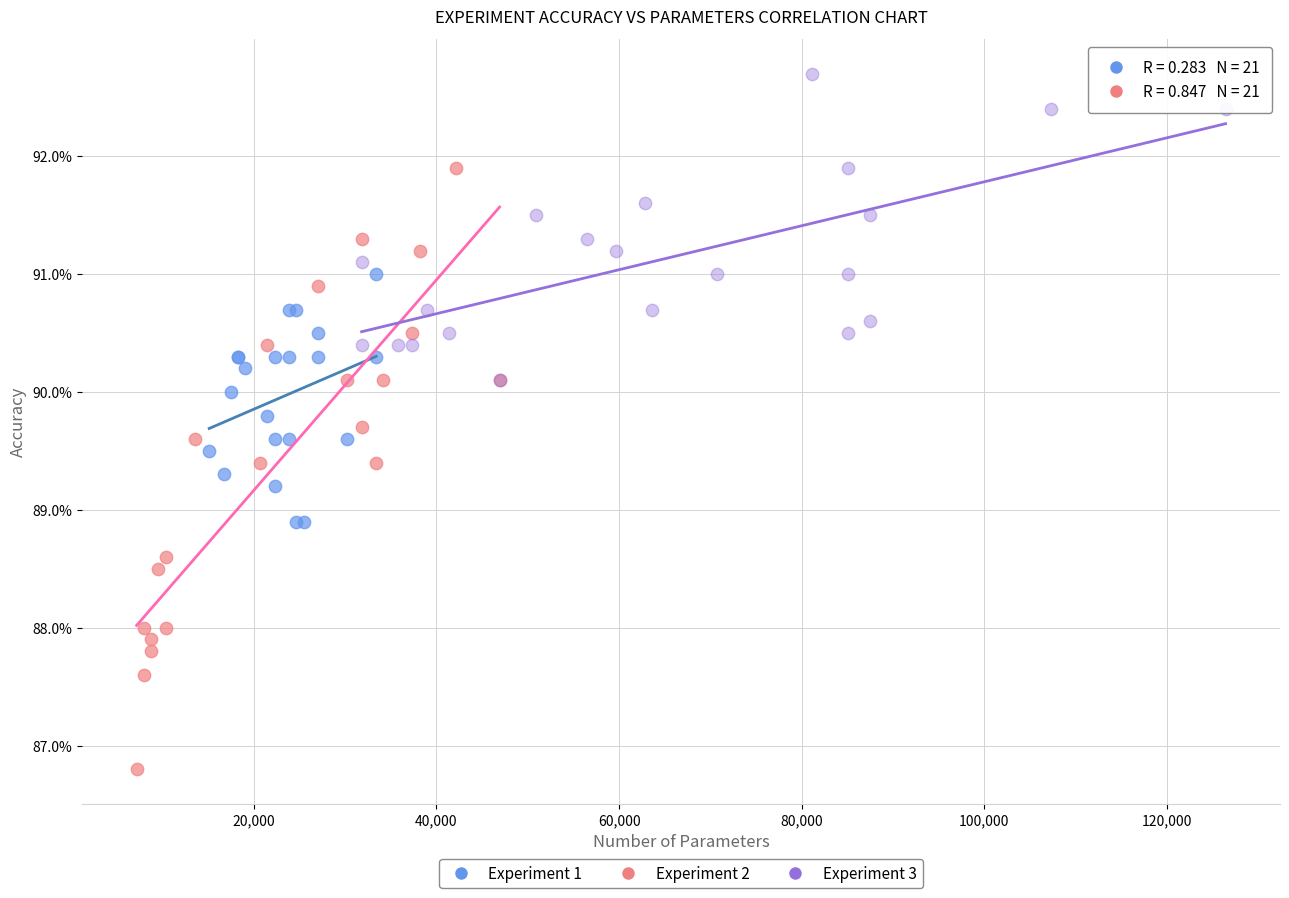

What are all the series names shown in the legend?

Experiment 1, Experiment 2, Experiment 3